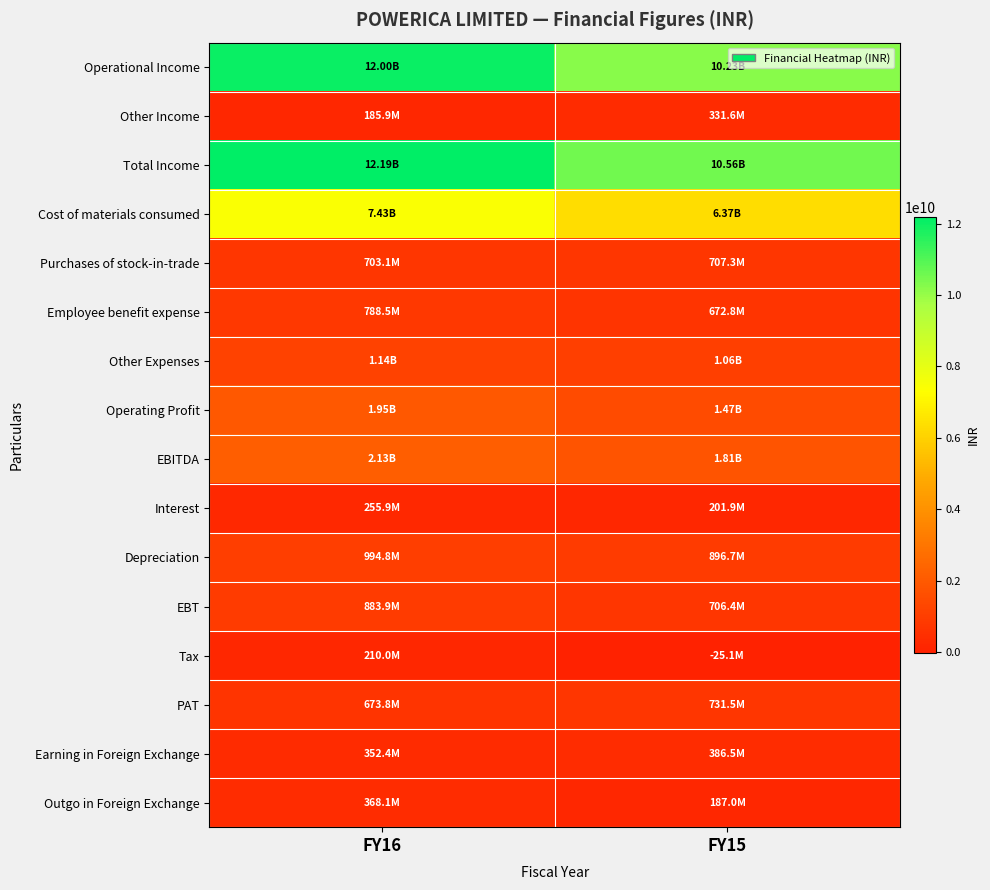

At how many categories does at least one series exceed 7290154110?

2